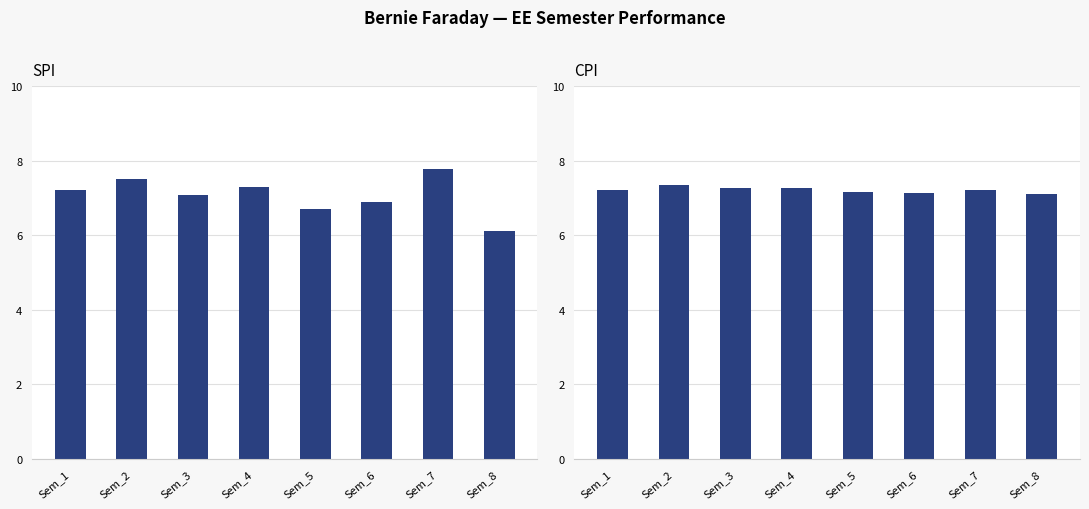

At Sem_8, list the series in order from largest to smallest.

CPI, SPI